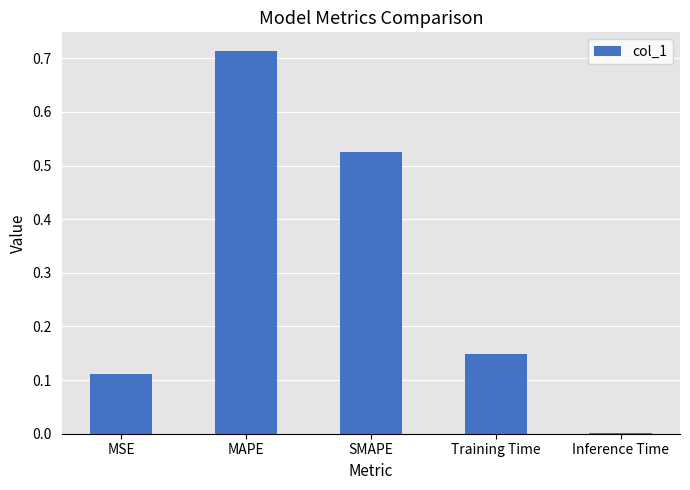

Which label corresponds to the largest value in the chart?

MAPE